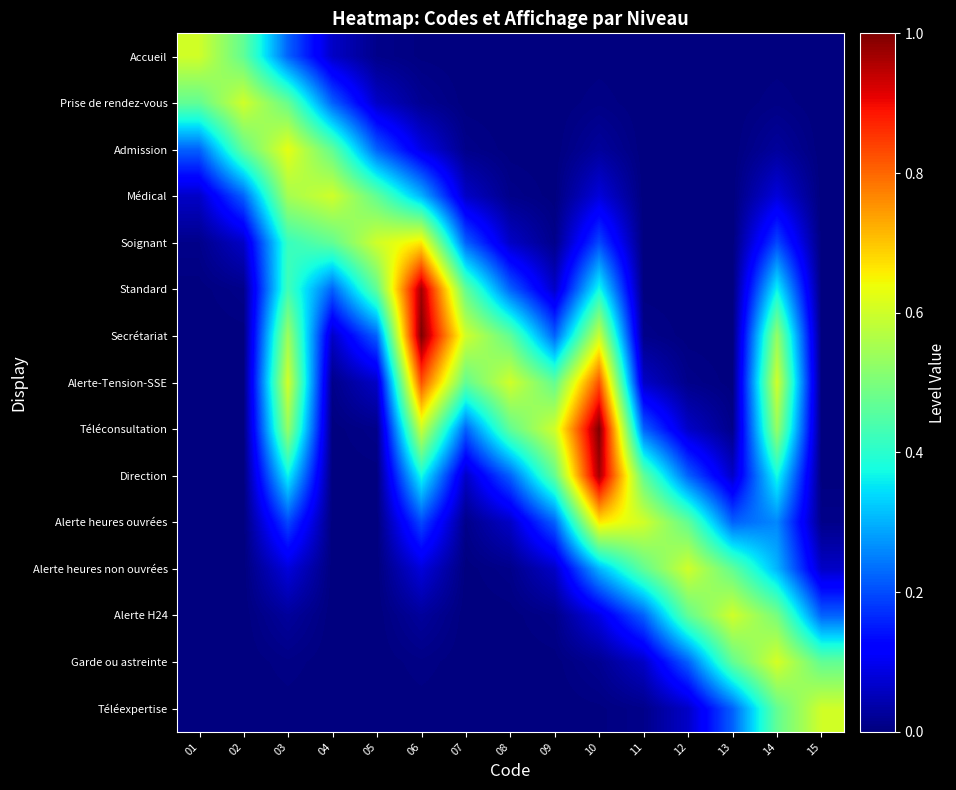

Reading left to right, what are all the values shown in this chart?

Accueil: 01=0.6	02=0.5	03=0.2	04=0.1	05=0.0	06=0.0	07=0.0	08=0.0	09=0.0	10=0.0	11=0.0	12=0.0	13=0.0	14=0.0	15=0.0
Prise de rendez-vous: 01=0.5	02=0.6	03=0.5	04=0.2	05=0.1	06=0.0	07=0.0	08=0.0	09=0.0	10=0.0	11=0.0	12=0.0	13=0.0	14=0.0	15=0.0
Admission: 01=0.2	02=0.5	03=0.6	04=0.5	05=0.2	06=0.1	07=0.0	08=0.0	09=0.0	10=0.0	11=0.0	12=0.0	13=0.0	14=0.0	15=0.0
Médical: 01=0.1	02=0.2	03=0.6	04=0.6	05=0.5	06=0.3	07=0.1	08=0.0	09=0.0	10=0.1	11=0.0	12=0.0	13=0.0	14=0.1	15=0.0
Soignant: 01=0.0	02=0.1	03=0.4	04=0.5	05=0.6	06=0.7	07=0.2	08=0.1	09=0.0	10=0.2	11=0.0	12=0.0	13=0.0	14=0.2	15=0.0
Standard: 01=0.0	02=0.0	03=0.4	04=0.2	05=0.5	06=1.0	07=0.5	08=0.2	09=0.1	10=0.4	11=0.0	12=0.0	13=0.0	14=0.4	15=0.0
Secrétariat: 01=0.0	02=0.0	03=0.5	04=0.1	05=0.2	06=1.0	07=0.6	08=0.5	09=0.2	10=0.6	11=0.0	12=0.0	13=0.0	14=0.5	15=0.0
Alerte-Tension-SSE: 01=0.0	02=0.0	03=0.6	04=0.0	05=0.1	06=0.8	07=0.5	08=0.6	09=0.5	10=0.8	11=0.1	12=0.0	13=0.0	14=0.6	15=0.0
Téléconsultation: 01=0.0	02=0.0	03=0.5	04=0.0	05=0.0	06=0.6	07=0.2	08=0.5	09=0.6	10=1.0	11=0.2	12=0.1	13=0.0	14=0.5	15=0.0
Direction: 01=0.0	02=0.0	03=0.4	04=0.0	05=0.0	06=0.4	07=0.1	08=0.2	09=0.5	10=1.0	11=0.5	12=0.2	13=0.1	14=0.4	15=0.0
Alerte heures ouvrées: 01=0.0	02=0.0	03=0.2	04=0.0	05=0.0	06=0.2	07=0.0	08=0.1	09=0.2	10=0.7	11=0.6	12=0.5	13=0.2	14=0.3	15=0.0
Alerte heures non ouvrées: 01=0.0	02=0.0	03=0.1	04=0.0	05=0.0	06=0.1	07=0.0	08=0.0	09=0.1	10=0.3	11=0.5	12=0.6	13=0.5	14=0.3	15=0.1
Alerte H24: 01=0.0	02=0.0	03=0.0	04=0.0	05=0.0	06=0.0	07=0.0	08=0.0	09=0.0	10=0.1	11=0.2	12=0.5	13=0.6	14=0.5	15=0.2
Garde ou astreinte: 01=0.0	02=0.0	03=0.0	04=0.0	05=0.0	06=0.0	07=0.0	08=0.0	09=0.0	10=0.0	11=0.1	12=0.2	13=0.5	14=0.6	15=0.5
Téléexpertise: 01=0.0	02=0.0	03=0.0	04=0.0	05=0.0	06=0.0	07=0.0	08=0.0	09=0.0	10=0.0	11=0.0	12=0.1	13=0.2	14=0.5	15=0.6